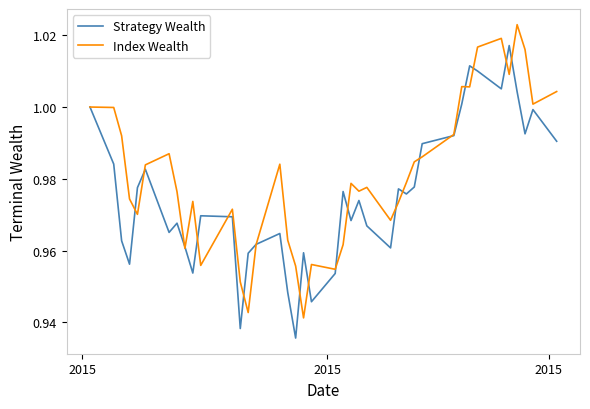

List the series in order of their peak value, highest first.

Index Wealth, Strategy Wealth